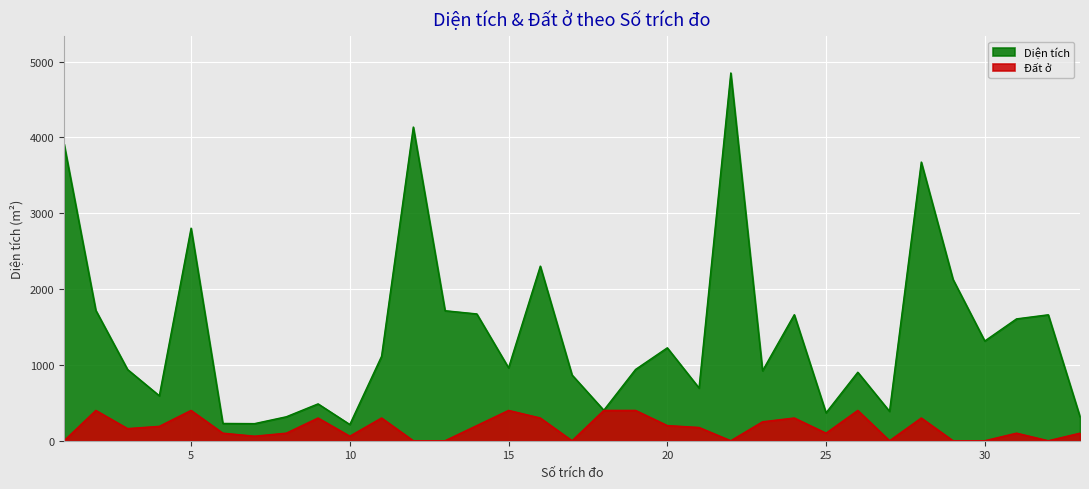

Which series changed the most between 5 and 33?

Diện tích